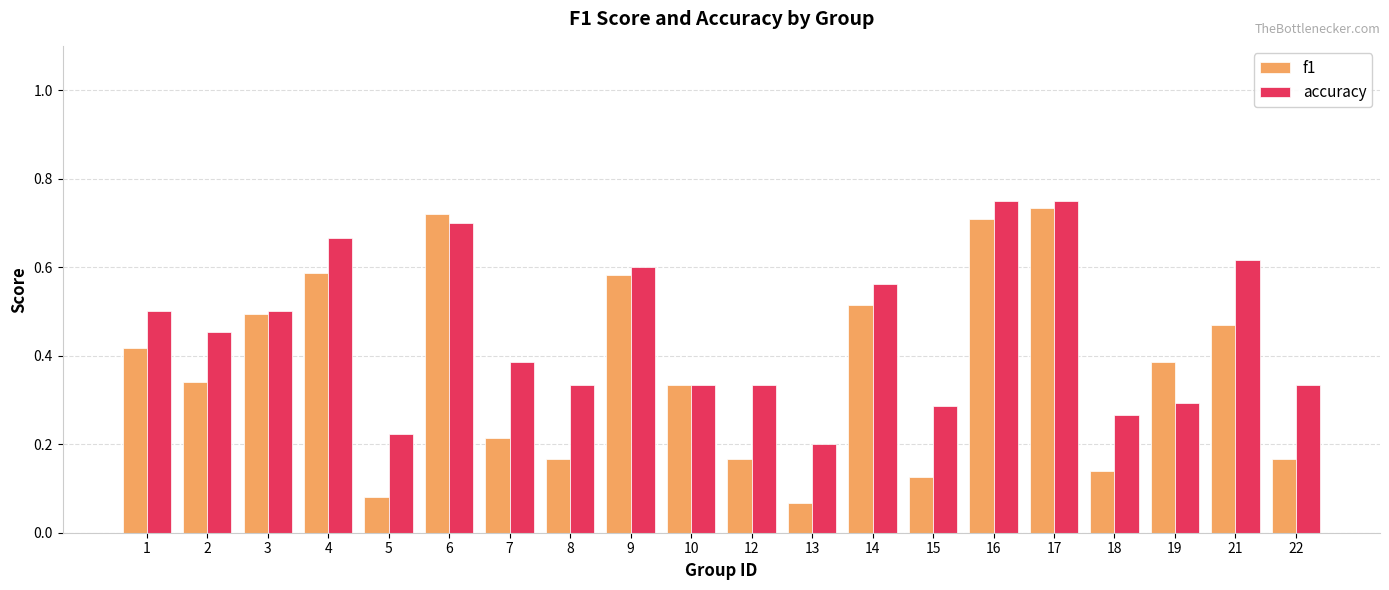

List the series in order of their peak value, lowest first.

f1, accuracy